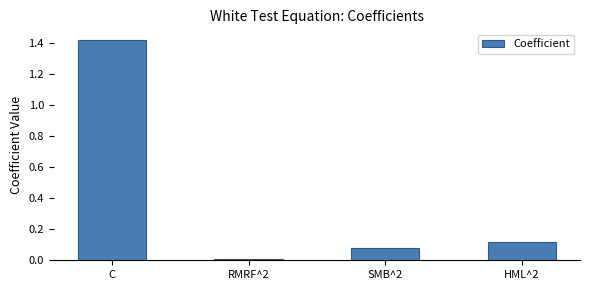

Which label corresponds to the smallest value in the chart?

RMRF^2